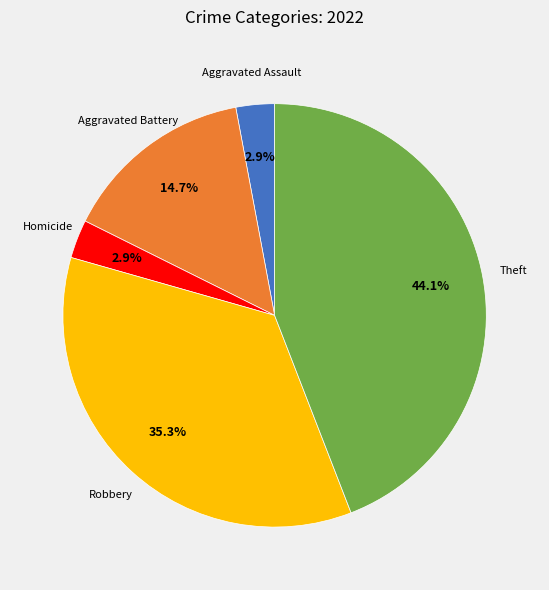

Does any single category account for the majority?

No